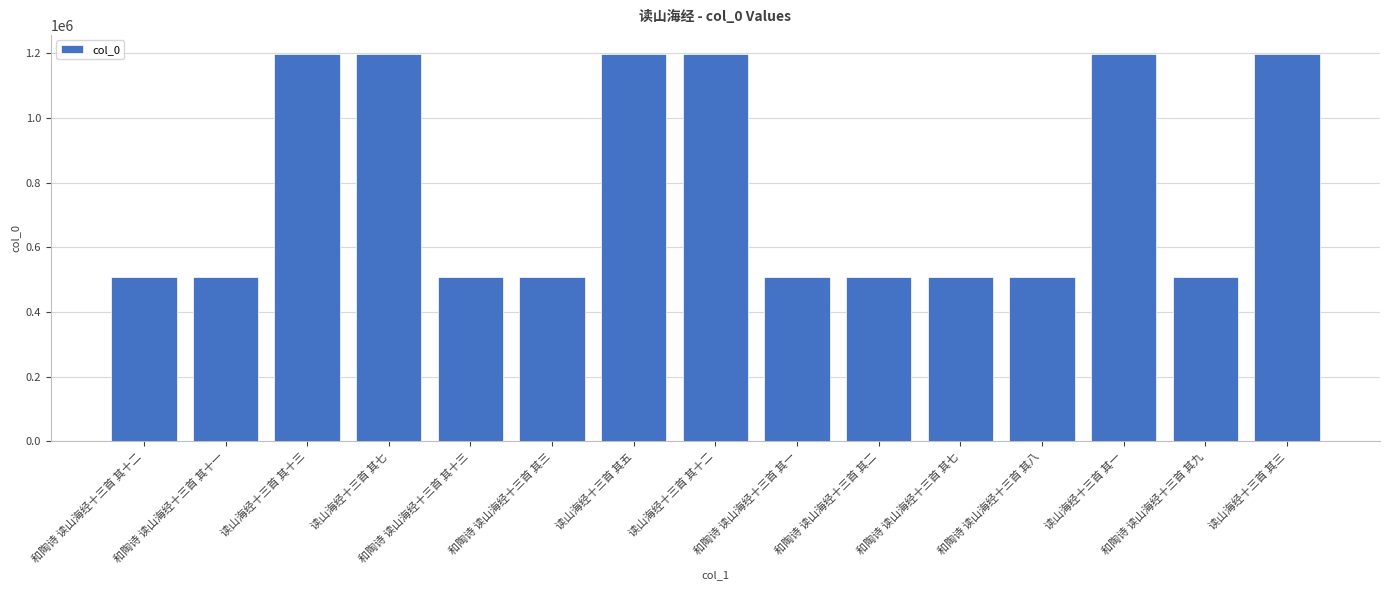

What is the label of the 15th bar from the right?

和陶诗 读山海经十三首 其十二